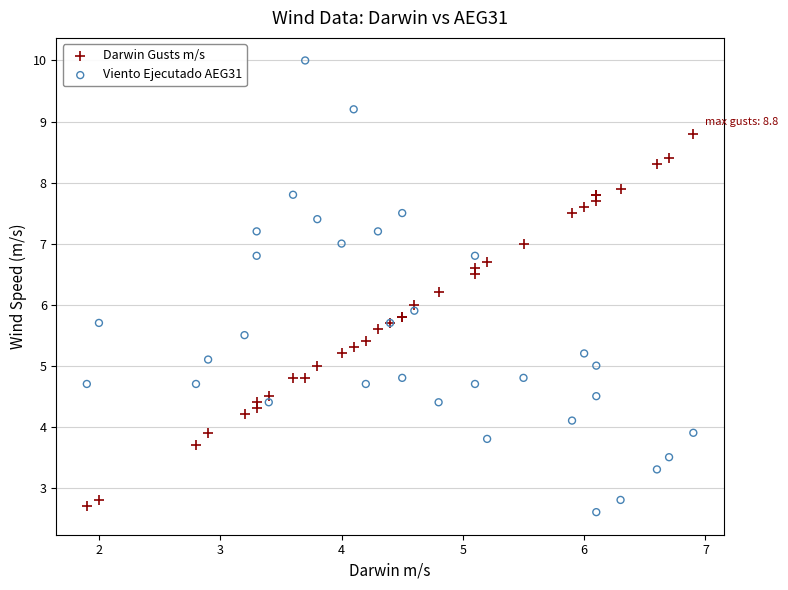

What are all the series names shown in the legend?

Darwin Gusts m/s, Viento Ejecutado AEG31